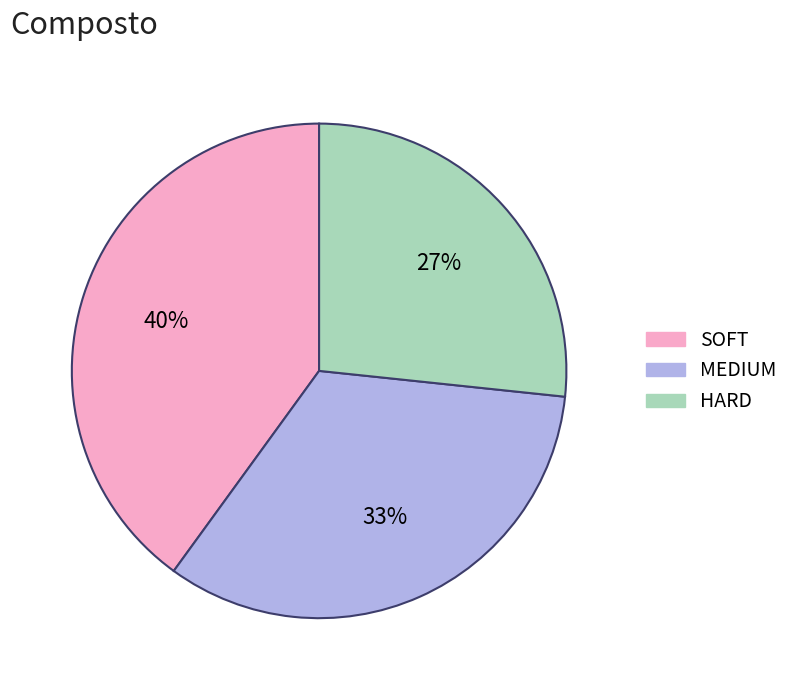

Do MEDIUM and SOFT together represent more than half of the pie?

Yes